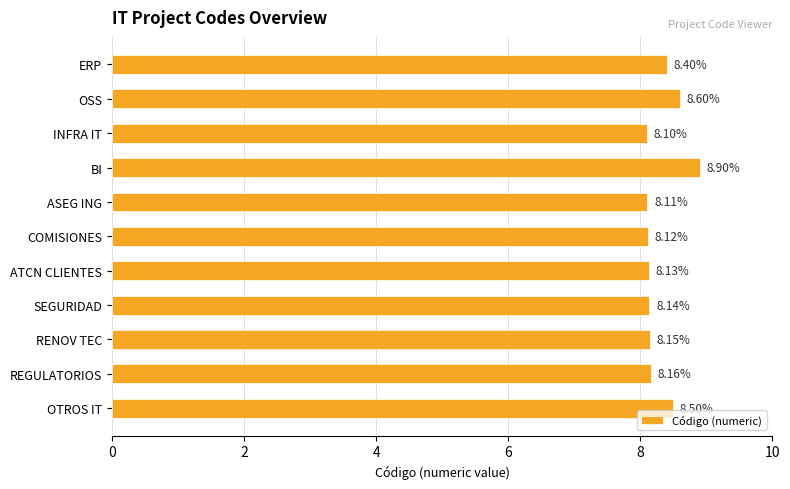

Rank the categories by value from highest to lowest.

BI, OSS, OTROS IT, ERP, REGULATORIOS, RENOV TEC, SEGURIDAD, ATCN CLIENTES, COMISIONES, ASEG ING, INFRA IT